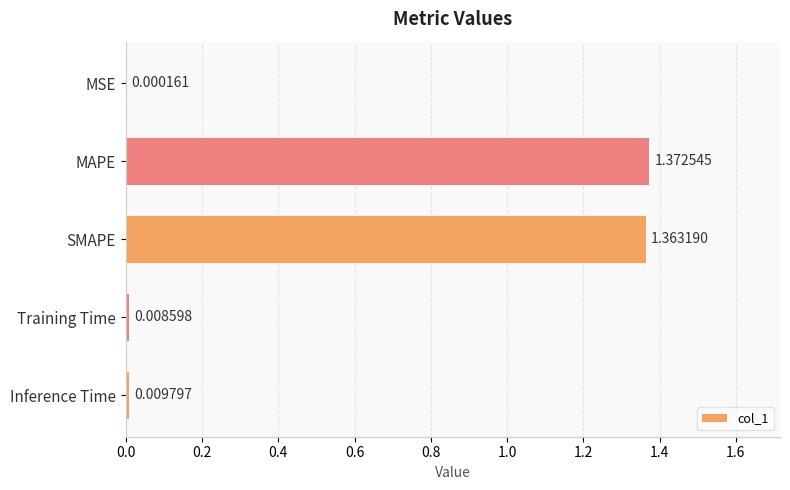

At which category does the chart reach its peak across all series?

MAPE